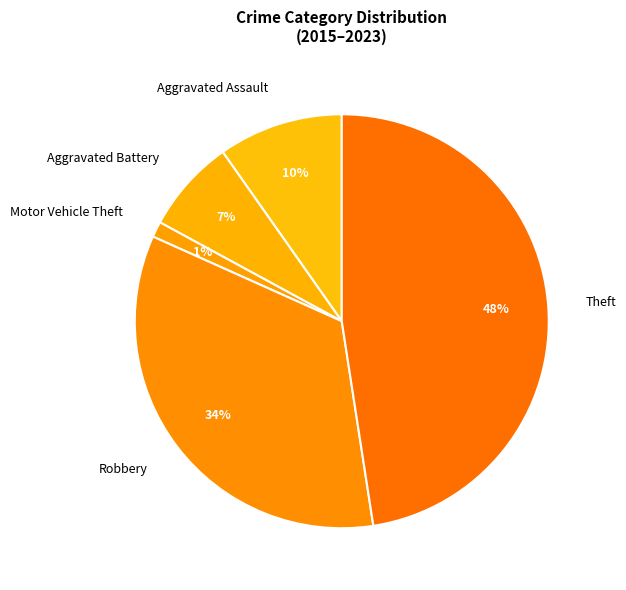

To the nearest percent, what is the difference between the Motor Vehicle Theft and Aggravated Assault slice percentages?

9%